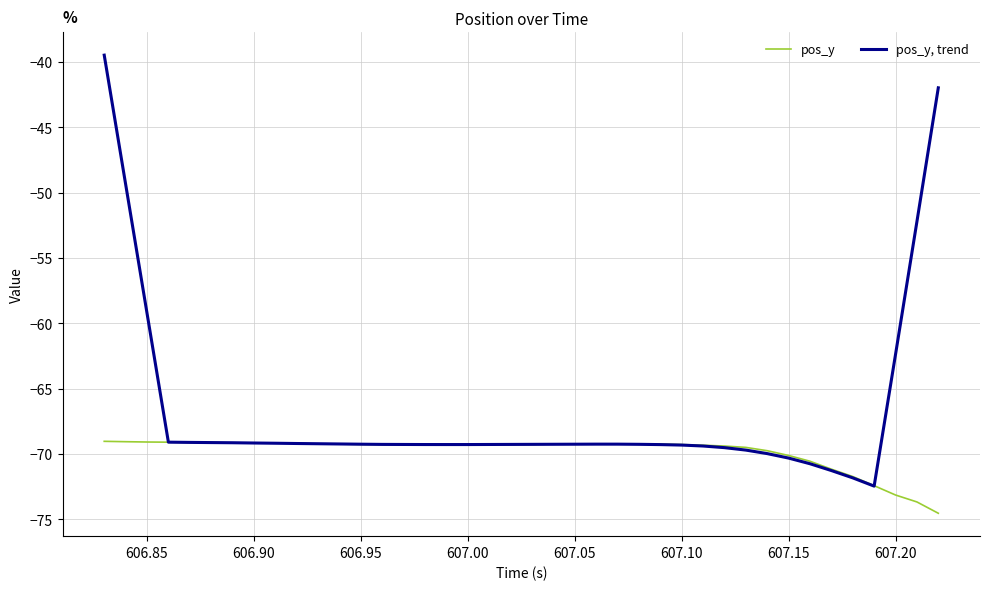

What is the maximum value for pos_y?

-69.0